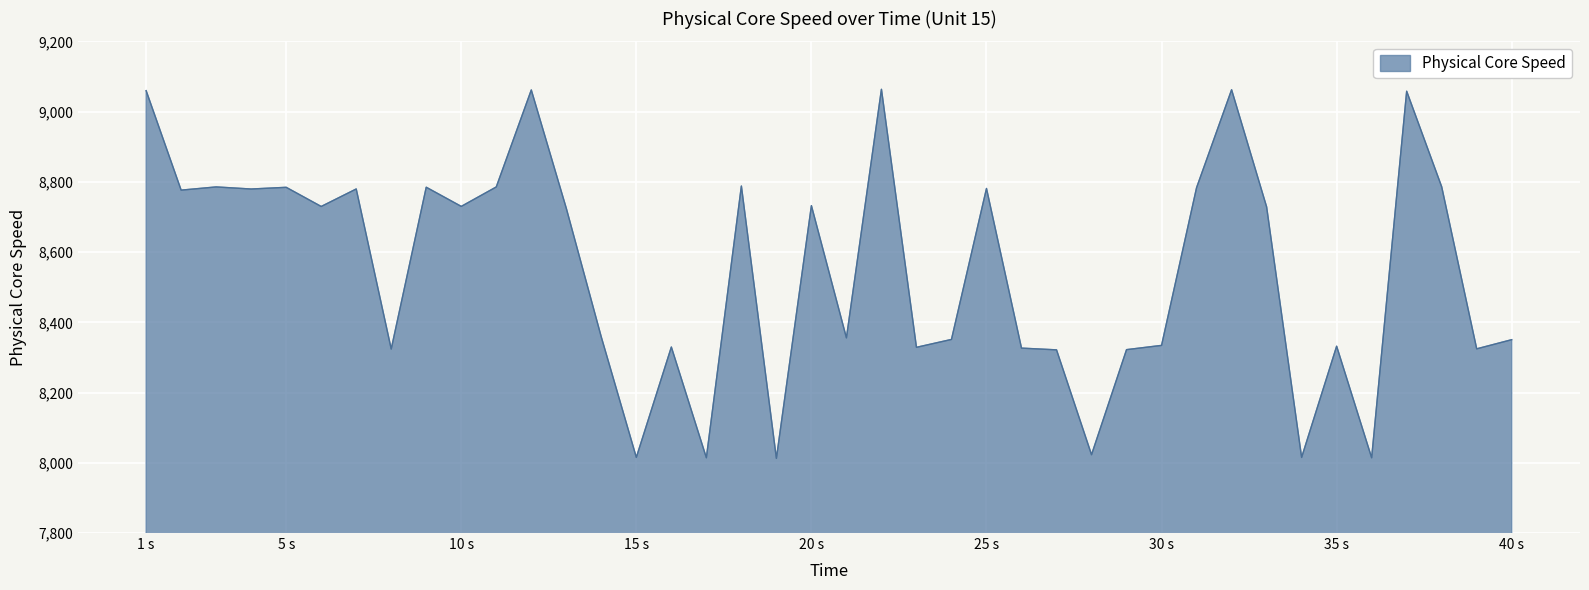

What is the difference between the second highest and second lowest values?

1047.9